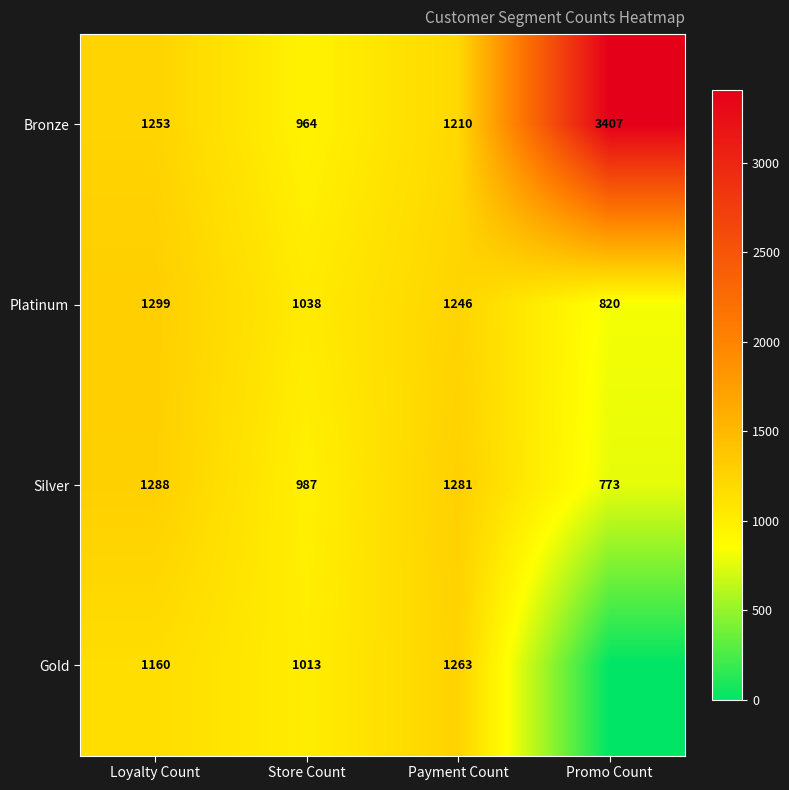

How many data points in Bronze are less than 1253?

2